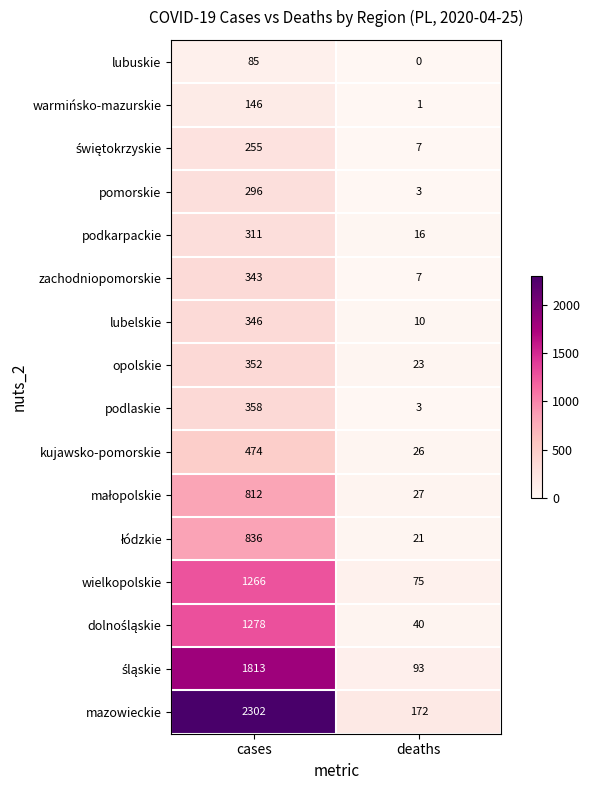

The value of podlaskie at cases is 633. True or false?

False